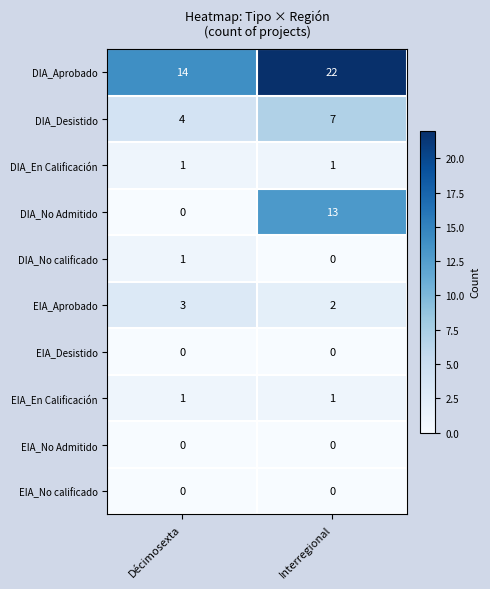

What is the maximum value shown in the chart?

22